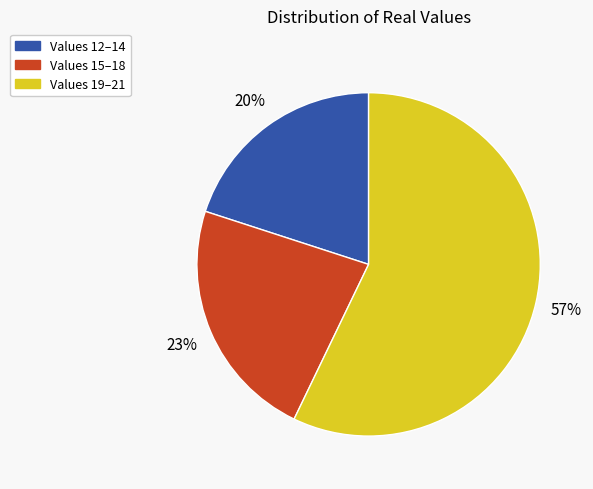

To the nearest percent, what is the difference between the largest and smallest slice percentages?

37%